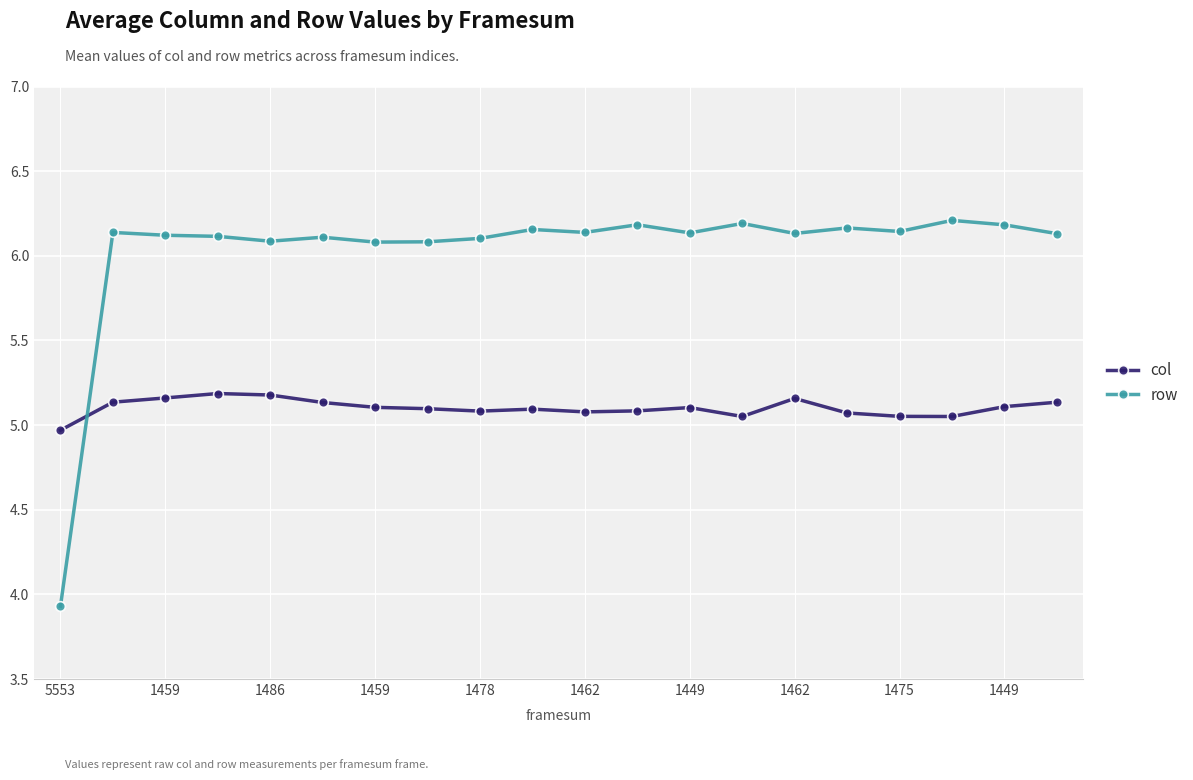

At how many categories does at least one series exceed 4?

20